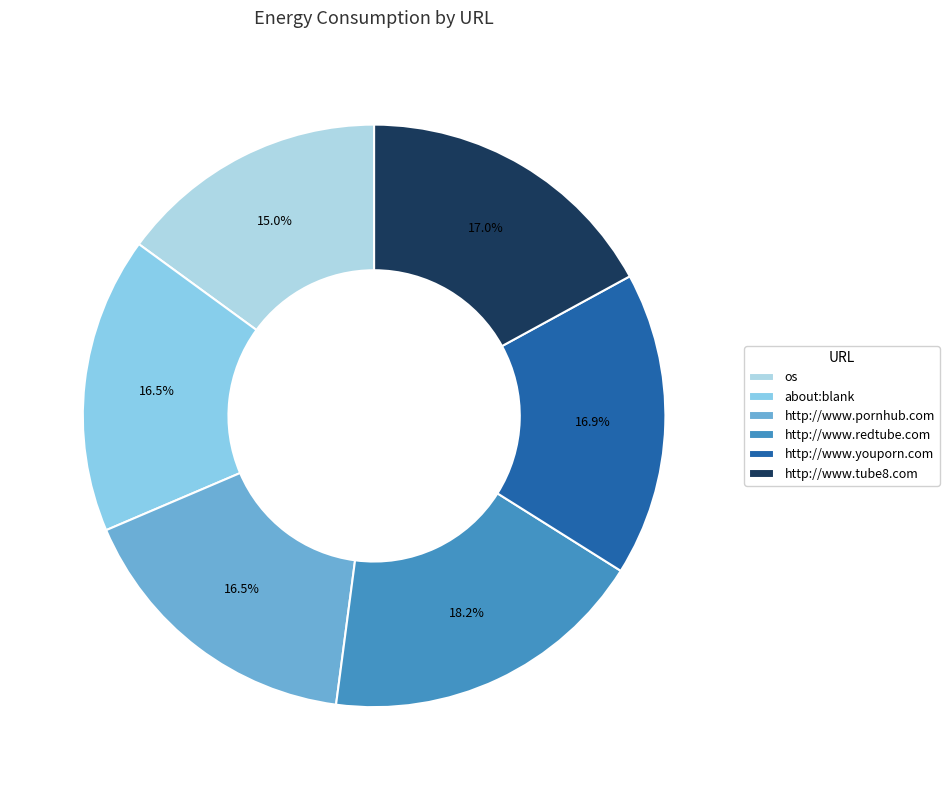

Is the sum of os and http://www.youporn.com greater than half?

No